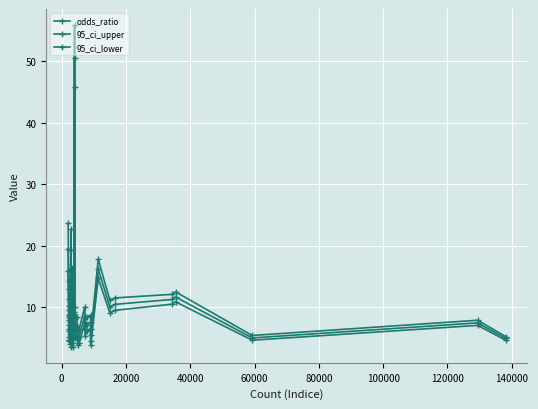

How many distinct data groups are displayed?

3